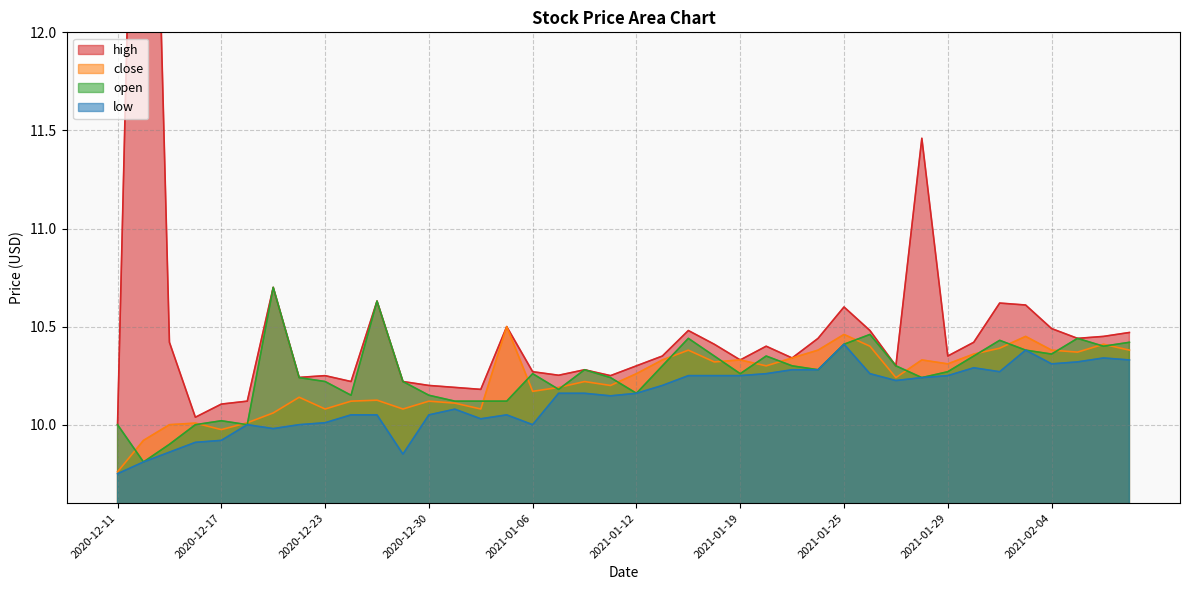

Reading left to right, extract all data points from this chart.

high: 10.0	15.5	10.4	10.0	10.1	10.1	10.7	10.2	10.2	10.2	10.6	10.2	10.2	10.2	10.2	10.5	10.3	10.3	10.3	10.2	10.3	10.3	10.5	10.4	10.3	10.4	10.3	10.4	10.6	10.5	10.3	11.5	10.3	10.4	10.6	10.6	10.5	10.4	10.4	10.5
close: 9.8	9.9	10.0	10.0	10.0	10.0	10.1	10.1	10.1	10.1	10.1	10.1	10.1	10.1	10.1	10.5	10.2	10.2	10.2	10.2	10.3	10.3	10.4	10.3	10.3	10.3	10.3	10.4	10.5	10.4	10.2	10.3	10.3	10.4	10.4	10.4	10.4	10.4	10.4	10.4
open: 10.0	9.8	9.9	10.0	10.0	10.0	10.7	10.2	10.2	10.2	10.6	10.2	10.2	10.1	10.1	10.1	10.3	10.2	10.3	10.2	10.2	10.3	10.4	10.3	10.3	10.3	10.3	10.3	10.4	10.5	10.3	10.2	10.3	10.3	10.4	10.4	10.4	10.4	10.4	10.4
low: 9.8	9.8	9.9	9.9	9.9	10.0	10.0	10.0	10.0	10.1	10.1	9.8	10.1	10.1	10.0	10.1	10.0	10.2	10.2	10.1	10.2	10.2	10.2	10.2	10.2	10.3	10.3	10.3	10.4	10.3	10.2	10.2	10.2	10.3	10.3	10.4	10.3	10.3	10.3	10.3